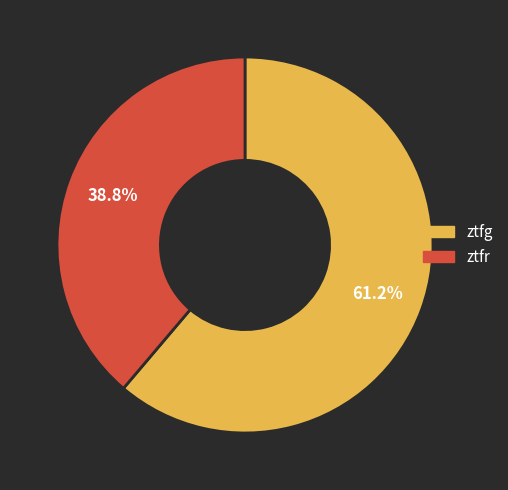

What portion of the pie excludes ztfg?

38.8%